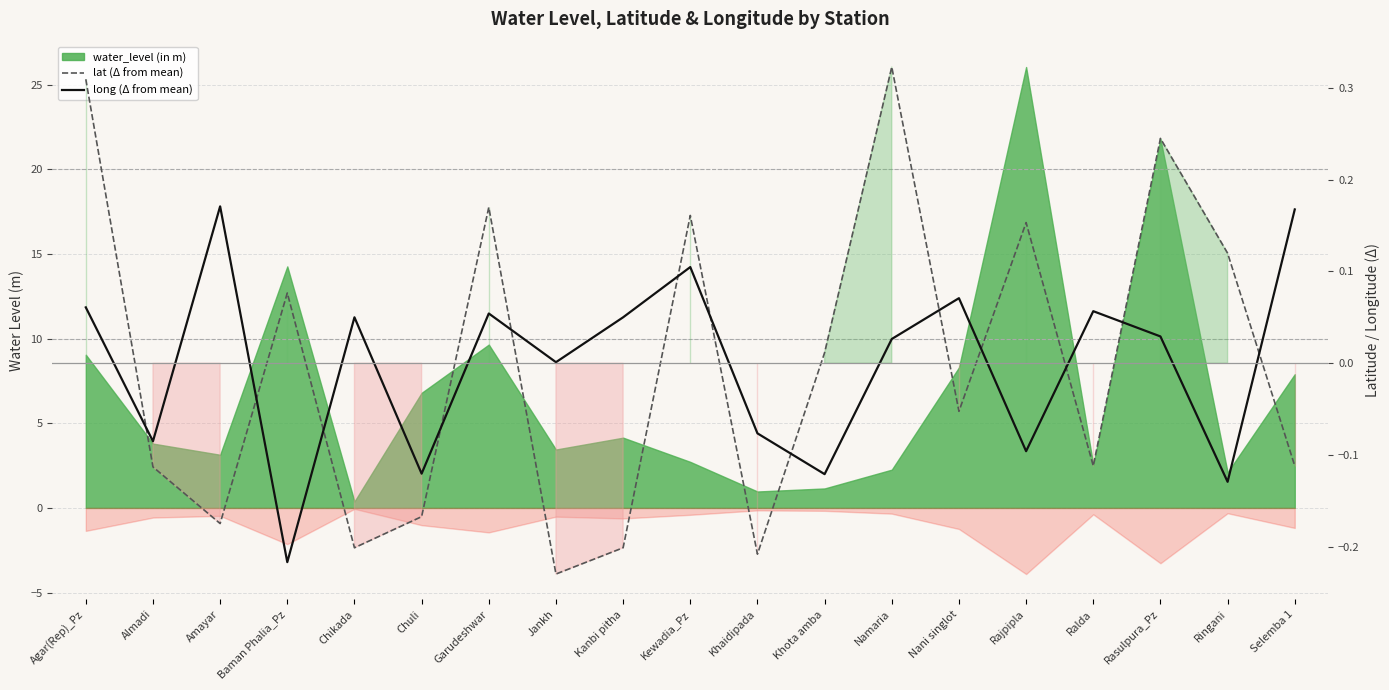

How many lines are shown in the chart?

2